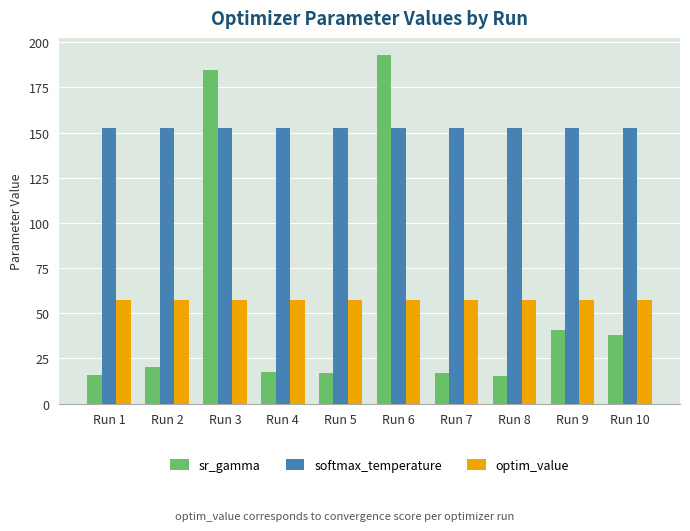

At which category does the chart reach its peak across all series?

Run 6